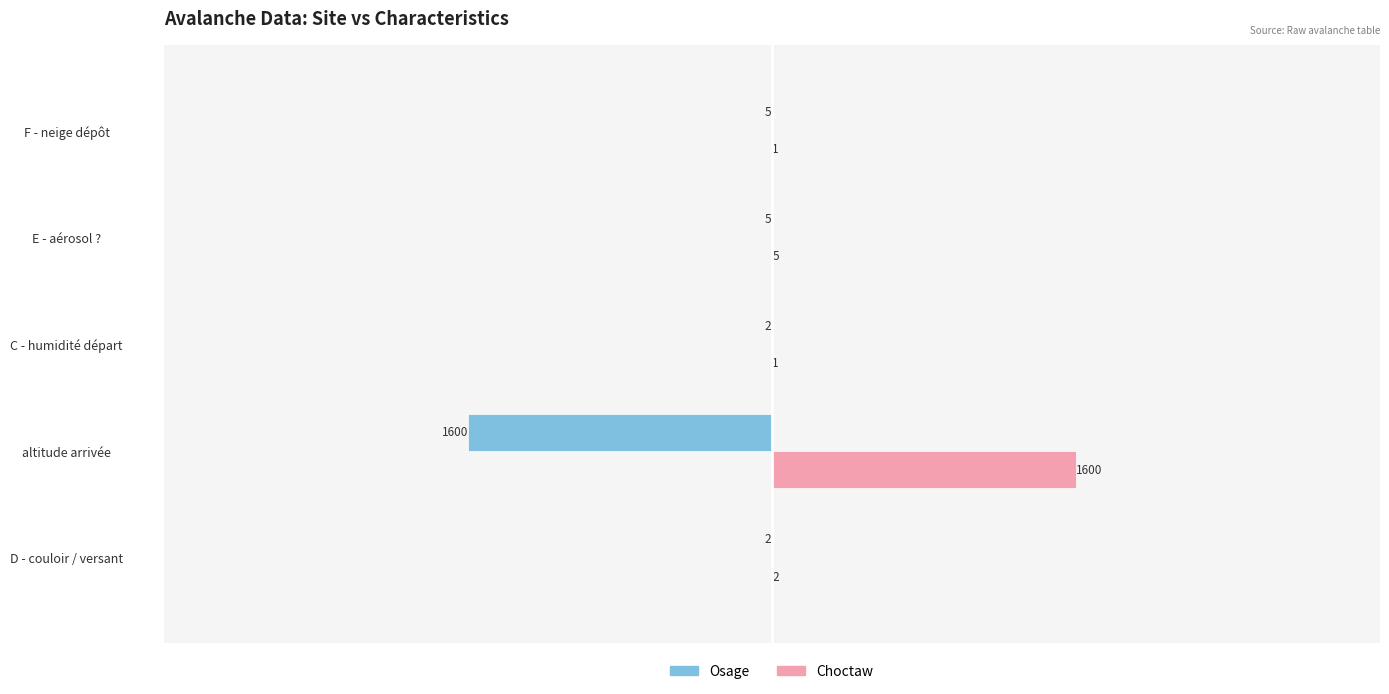

Which series has the largest range (max minus min)?

Choctaw